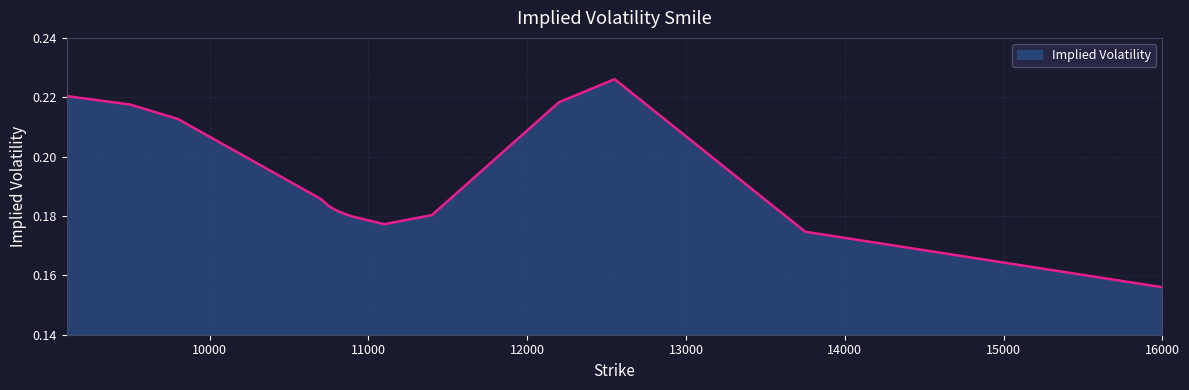

Which category has the highest value across all series?

12550